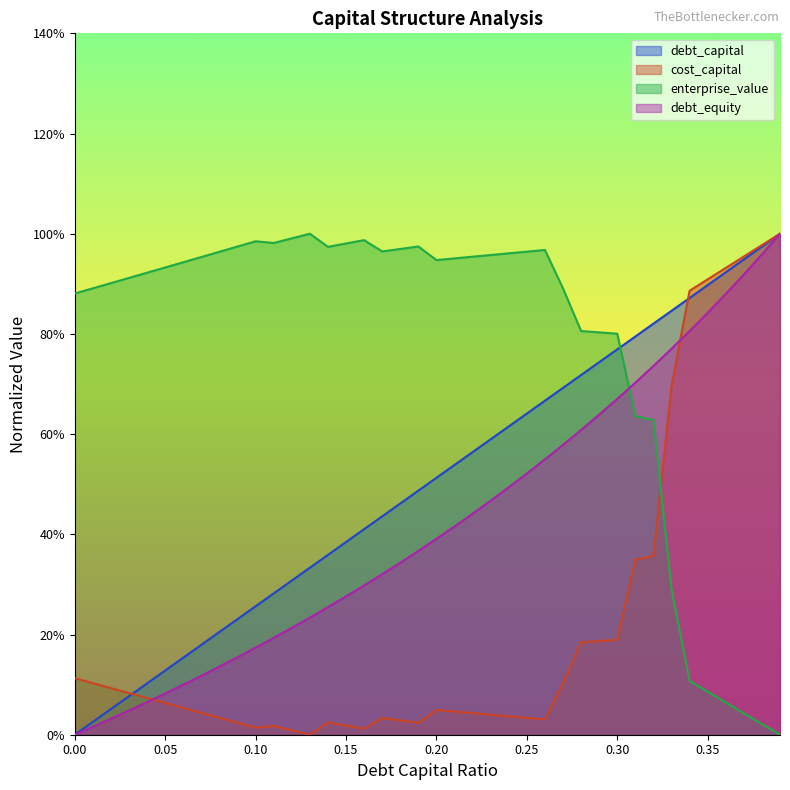

How many values in the debt_capital series exceed 0?

39